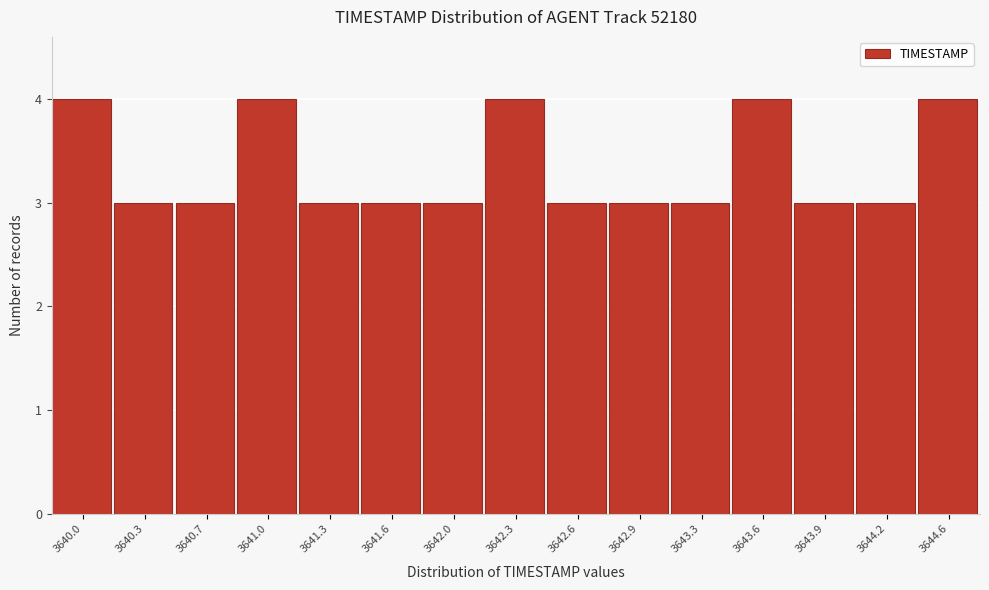

Reading right to left, what are all the values shown in this chart?

3644.6=4	3644.2=3	3643.9=3	3643.6=4	3643.3=3	3642.9=3	3642.6=3	3642.3=4	3642.0=3	3641.6=3	3641.3=3	3641.0=4	3640.7=3	3640.3=3	3640.0=4